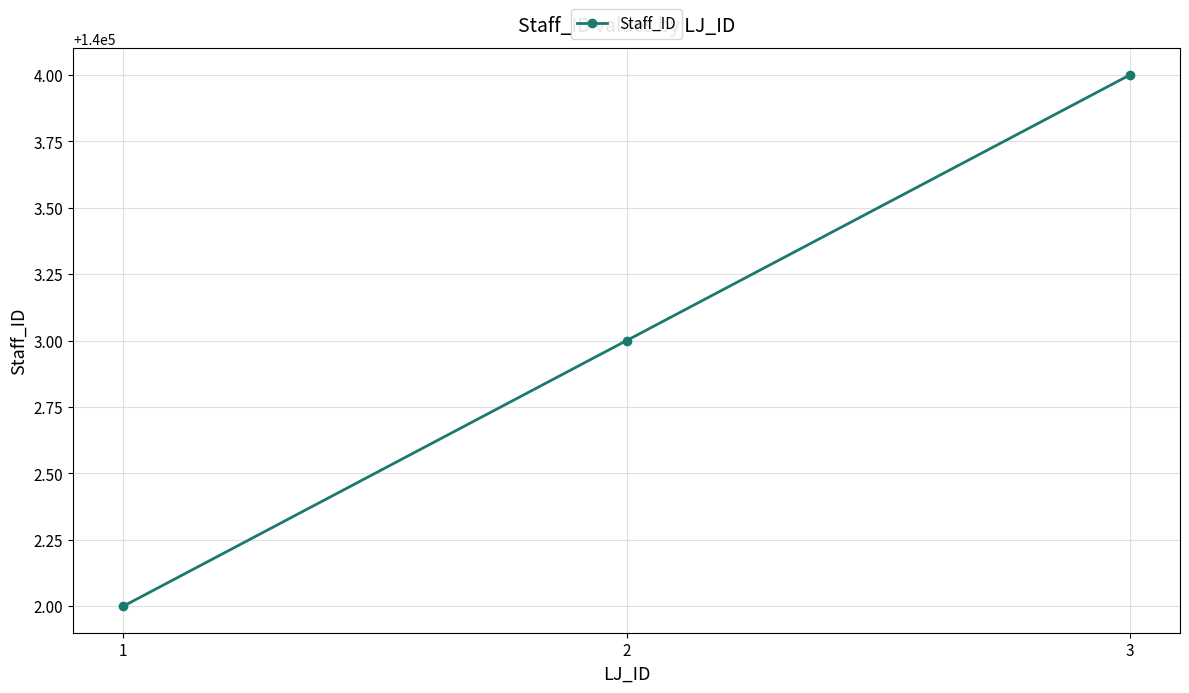

Reading left to right, extract all data points from this chart.

140002	140003	140004